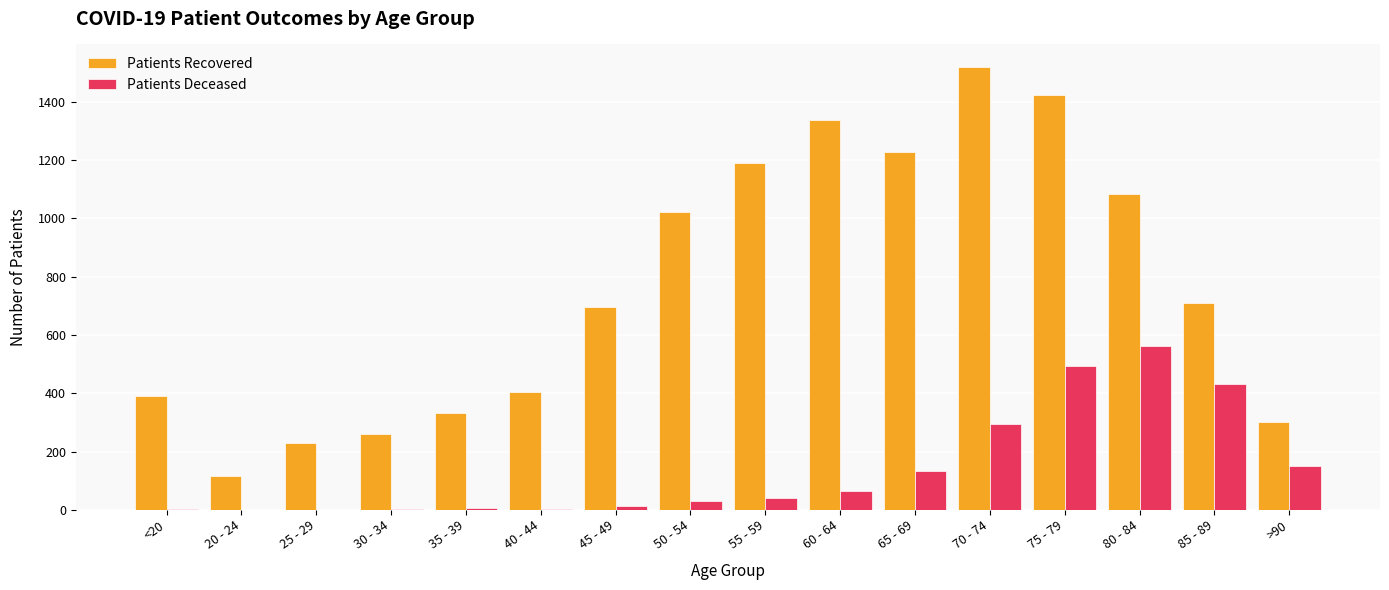

How many distinct data groups are displayed?

2